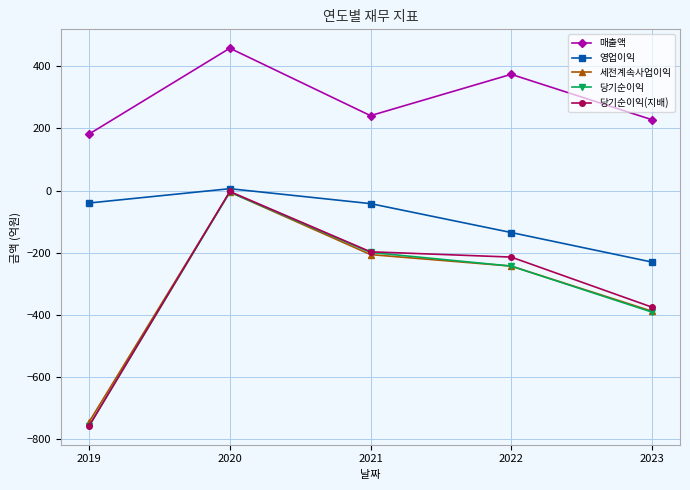

What are all the series names shown in the legend?

매출액, 영업이익, 세전계속사업이익, 당기순이익, 당기순이익(지배)